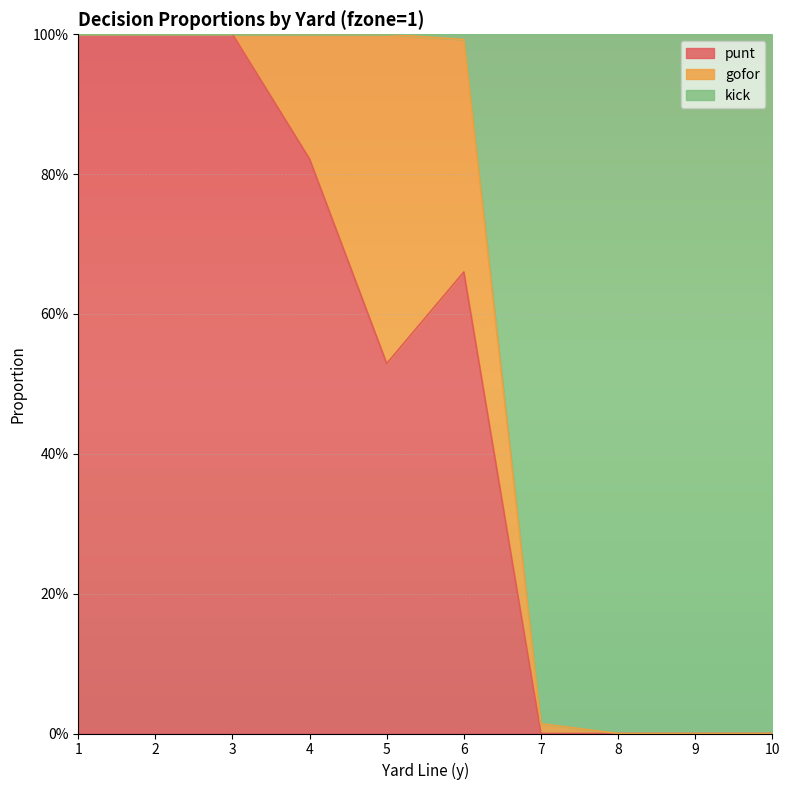

How many punt values are between 0 and 1?

10